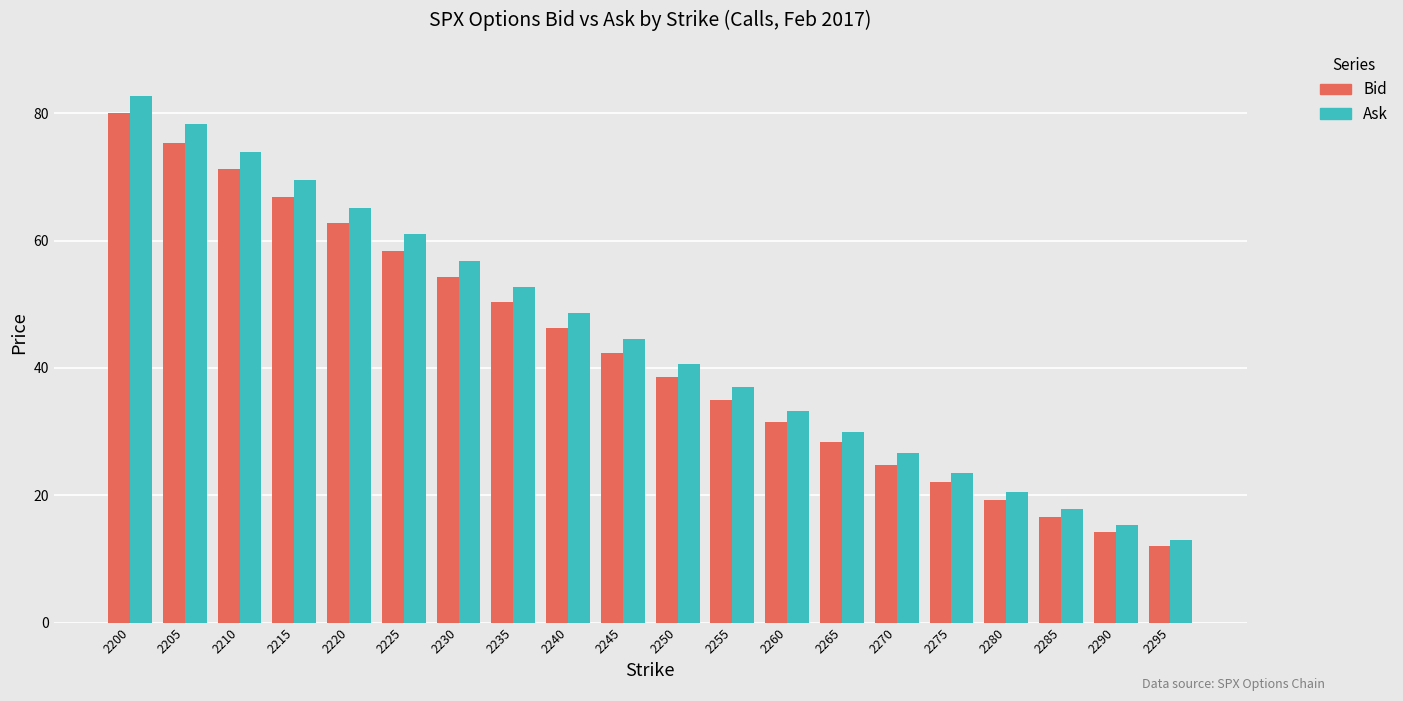

True or false: Ask has a value of 73.7 at 2240.

False